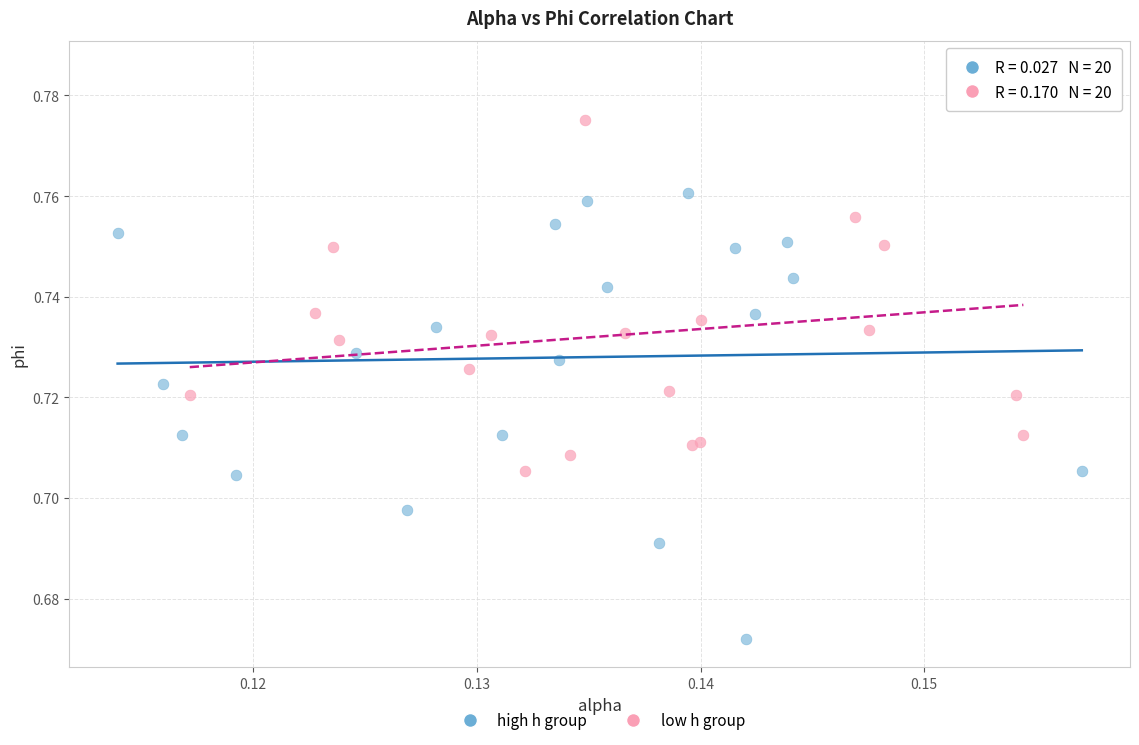

Which series has the largest Y range (max minus min)?

high h group